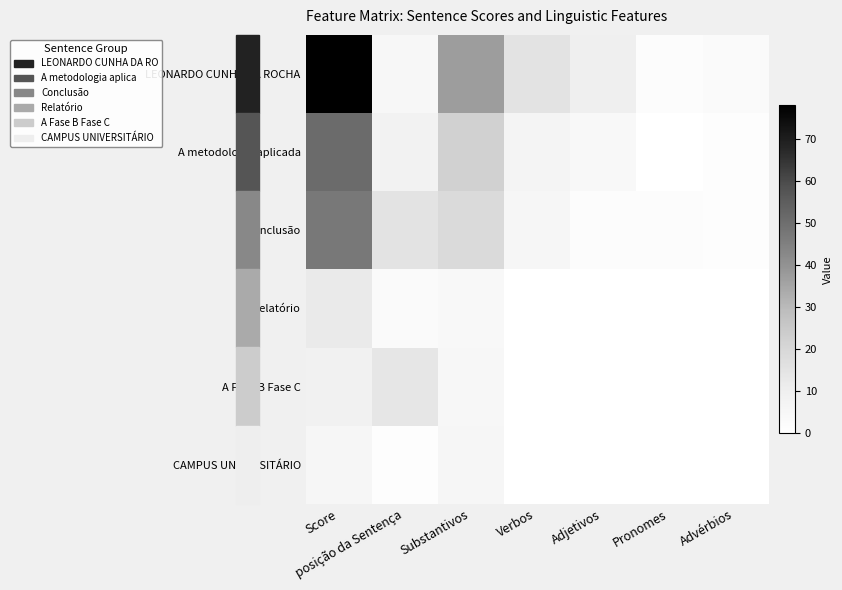

How many series are shown in this chart?

6